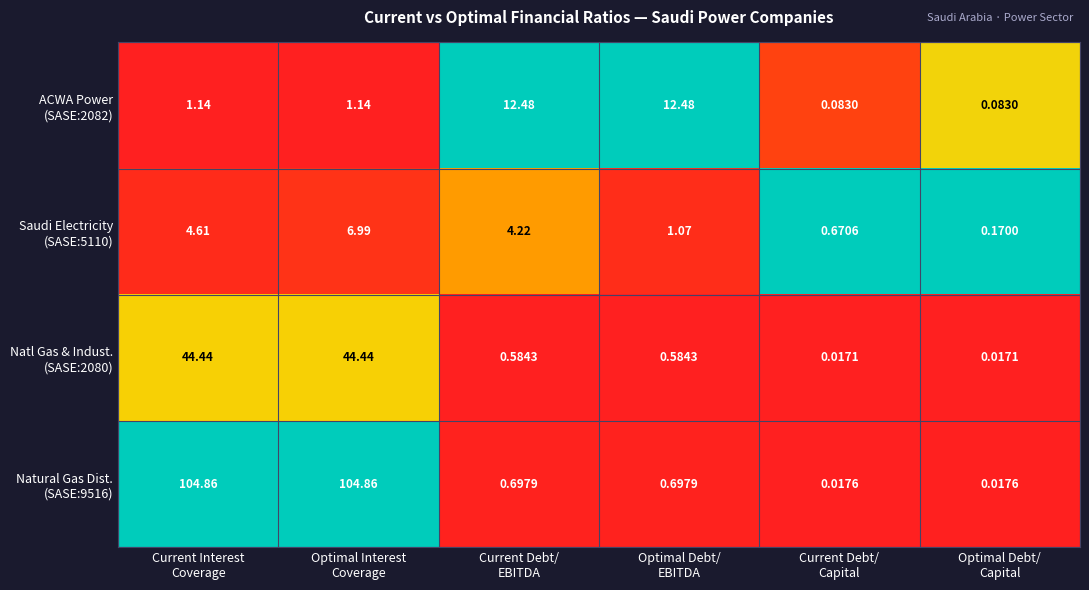

How many categories are shown in the chart?

6